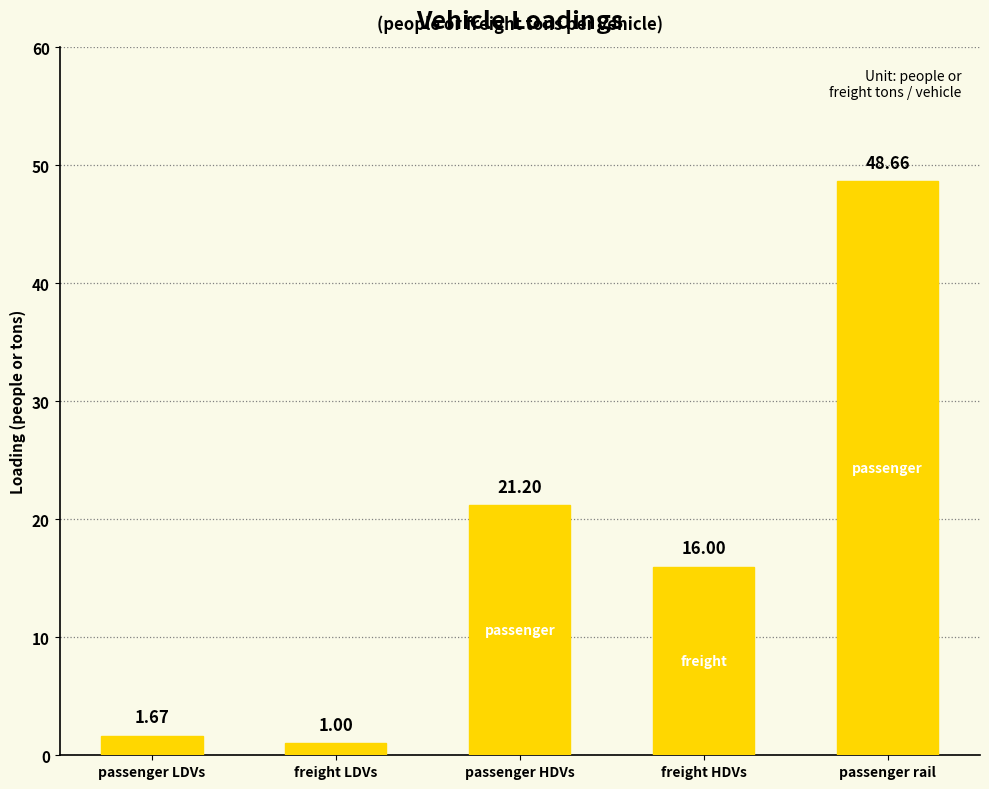

Which label corresponds to the largest value in the chart?

passenger rail